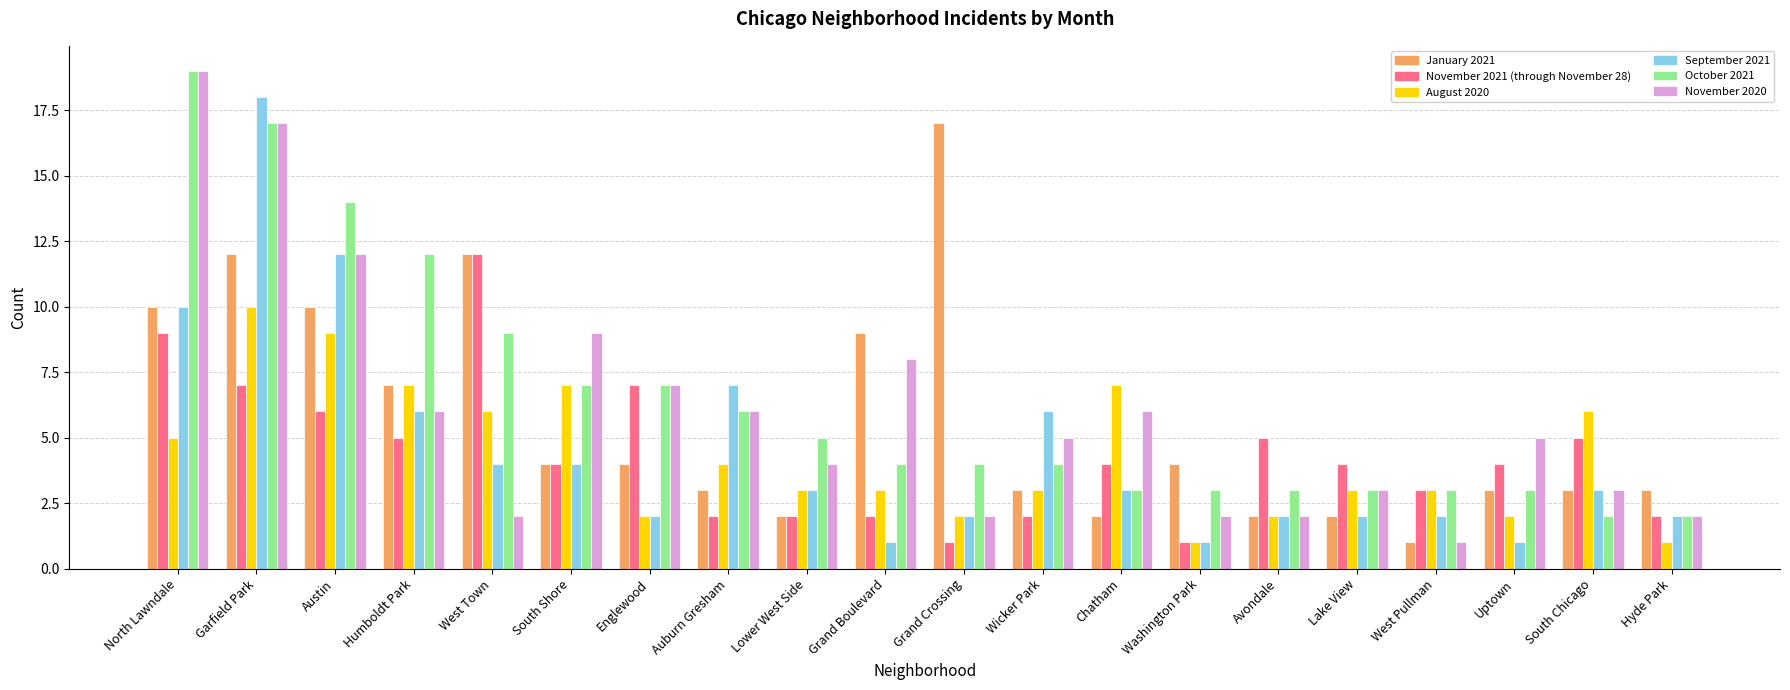

Reading right to left, list all the values displayed in this chart.

January 2021: 3	3	3	1	2	2	4	2	3	17	9	2	3	4	4	12	7	10	12	10
November 2021 (through November 28): 2	5	4	3	4	5	1	4	2	1	2	2	2	7	4	12	5	6	7	9
August 2020: 1	6	2	3	3	2	1	7	3	2	3	3	4	2	7	6	7	9	10	5
September 2021: 2	3	1	2	2	2	1	3	6	2	1	3	7	2	4	4	6	12	18	10
October 2021: 2	2	3	3	3	3	3	3	4	4	4	5	6	7	7	9	12	14	17	19
November 2020: 2	3	5	1	3	2	2	6	5	2	8	4	6	7	9	2	6	12	17	19